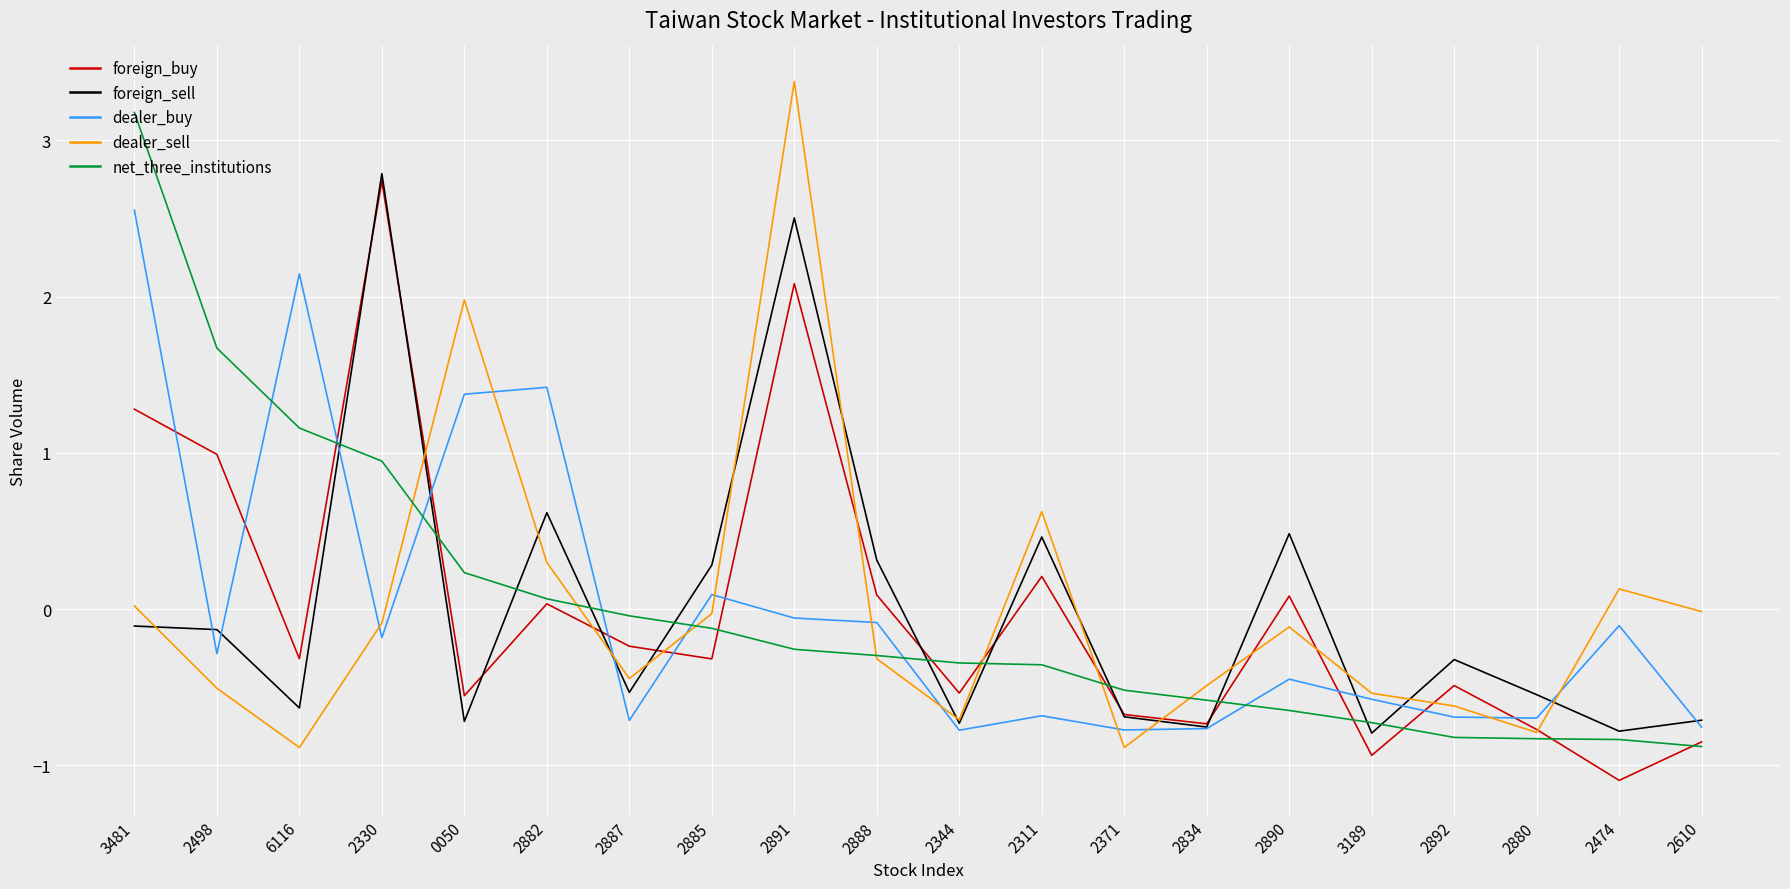

What position from the right is 3189?

5